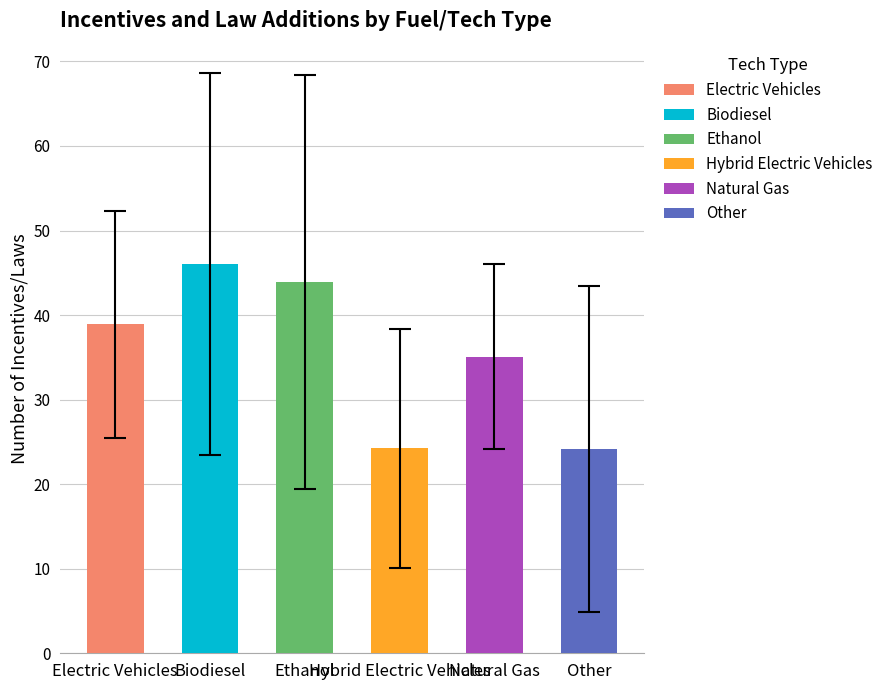

What is the sum of all values?

212.4